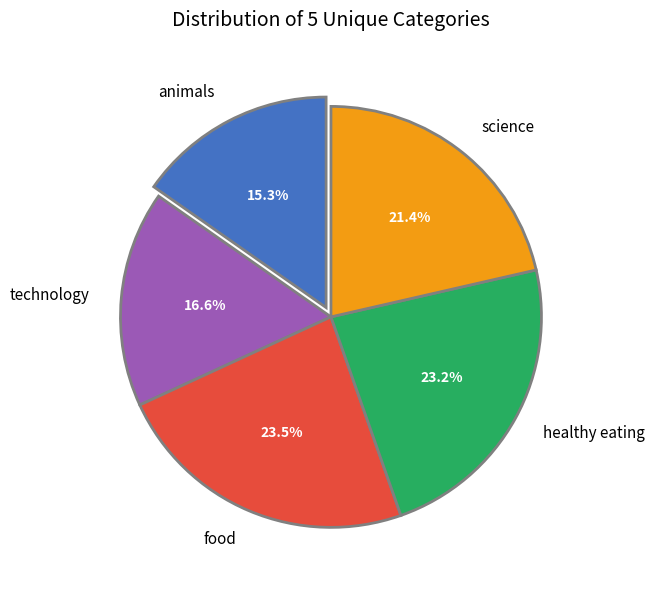

What is the ratio of the value at healthy eating to the value at science?

1.1